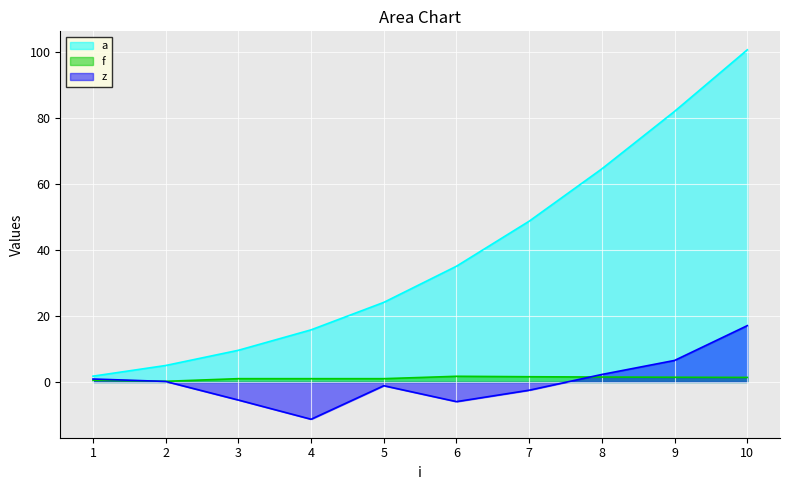

How many lines are shown in the chart?

3